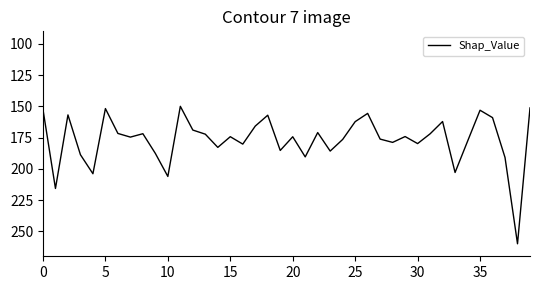

What is the greatest value displayed?

260.0